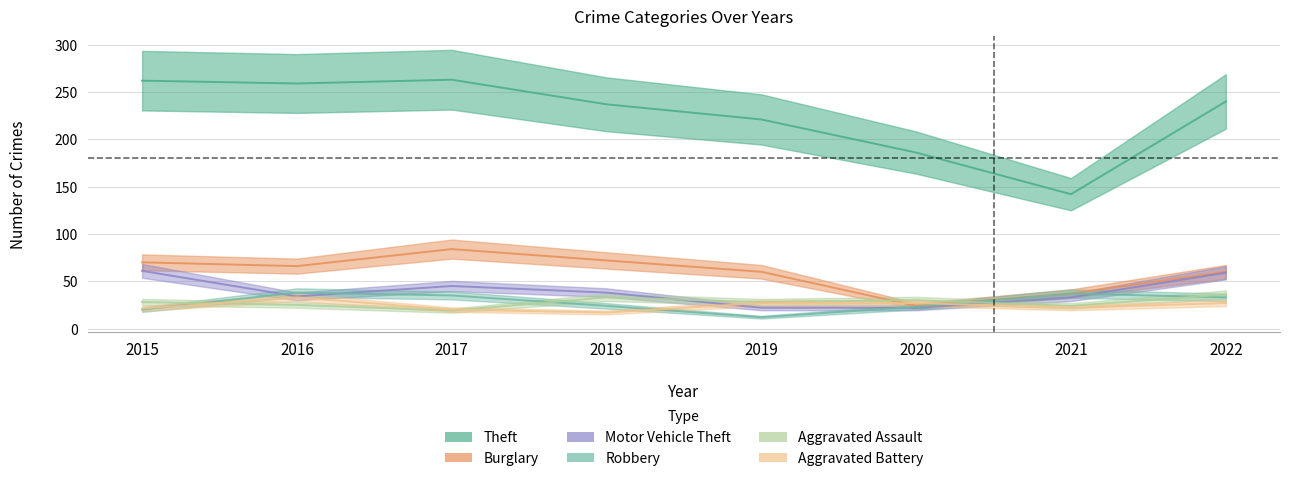

Count the number of data series in this chart.

6